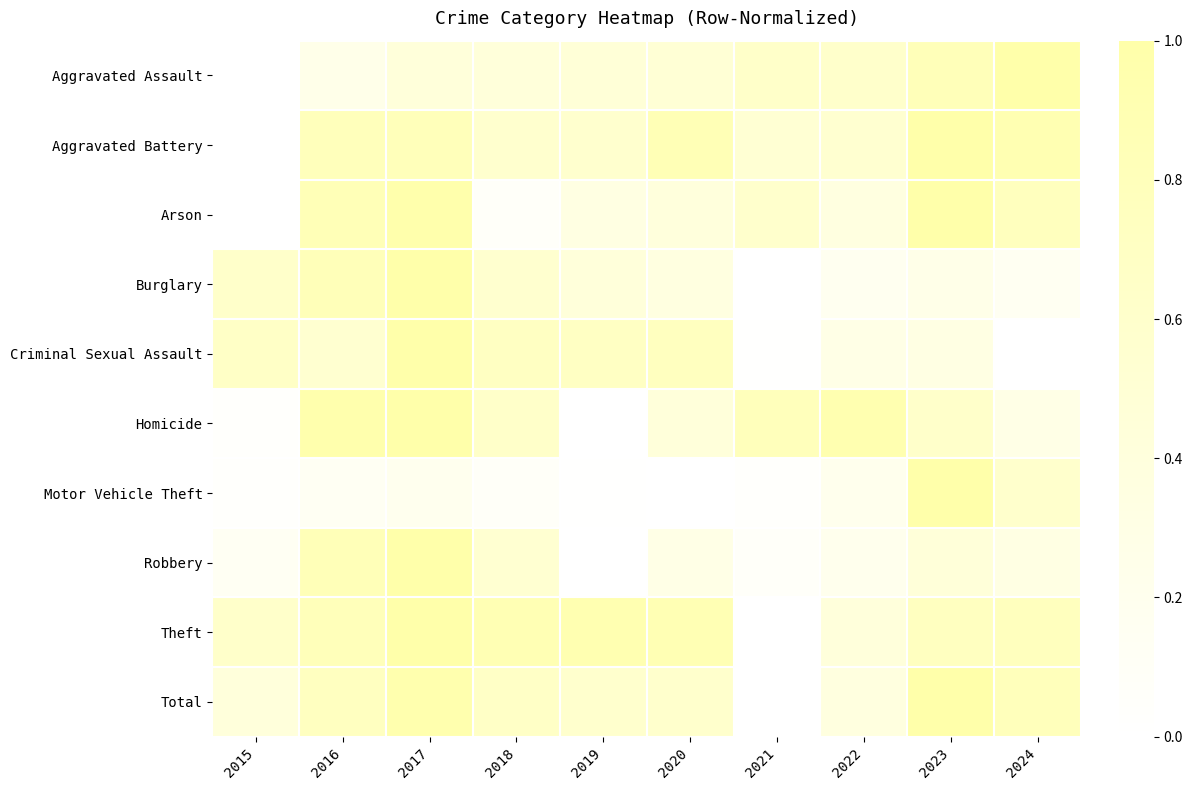

Reading left to right, extract all data points from this chart.

Aggravated Assault: 2015=0.0	2016=0.3	2017=0.4	2018=0.4	2019=0.5	2020=0.5	2021=0.6	2022=0.6	2023=0.8	2024=1.0
Aggravated Battery: 2015=0.0	2016=0.8	2017=0.8	2018=0.6	2019=0.6	2020=0.8	2021=0.5	2022=0.6	2023=1.0	2024=0.9
Arson: 2015=0.0	2016=0.8	2017=1.0	2018=0.1	2019=0.3	2020=0.4	2021=0.6	2022=0.4	2023=1.0	2024=0.8
Burglary: 2015=0.6	2016=0.8	2017=1.0	2018=0.6	2019=0.4	2020=0.4	2021=0.0	2022=0.2	2023=0.3	2024=0.1
Criminal Sexual Assault: 2015=0.7	2016=0.5	2017=1.0	2018=0.7	2019=0.7	2020=0.7	2021=0.0	2022=0.3	2023=0.3	2024=0.0
Homicide: 2015=0.0	2016=1.0	2017=1.0	2018=0.6	2019=0.0	2020=0.4	2021=0.8	2022=0.9	2023=0.6	2024=0.3
Motor Vehicle Theft: 2015=0.0	2016=0.1	2017=0.2	2018=0.1	2019=0.0	2020=0.0	2021=0.0	2022=0.2	2023=1.0	2024=0.6
Robbery: 2015=0.1	2016=0.8	2017=1.0	2018=0.5	2019=0.0	2020=0.3	2021=0.1	2022=0.2	2023=0.4	2024=0.3
Theft: 2015=0.6	2016=0.8	2017=1.0	2018=0.9	2019=0.9	2020=0.9	2021=0.0	2022=0.4	2023=0.7	2024=0.8
Total: 2015=0.4	2016=0.7	2017=0.9	2018=0.7	2019=0.6	2020=0.6	2021=0.0	2022=0.4	2023=1.0	2024=0.8